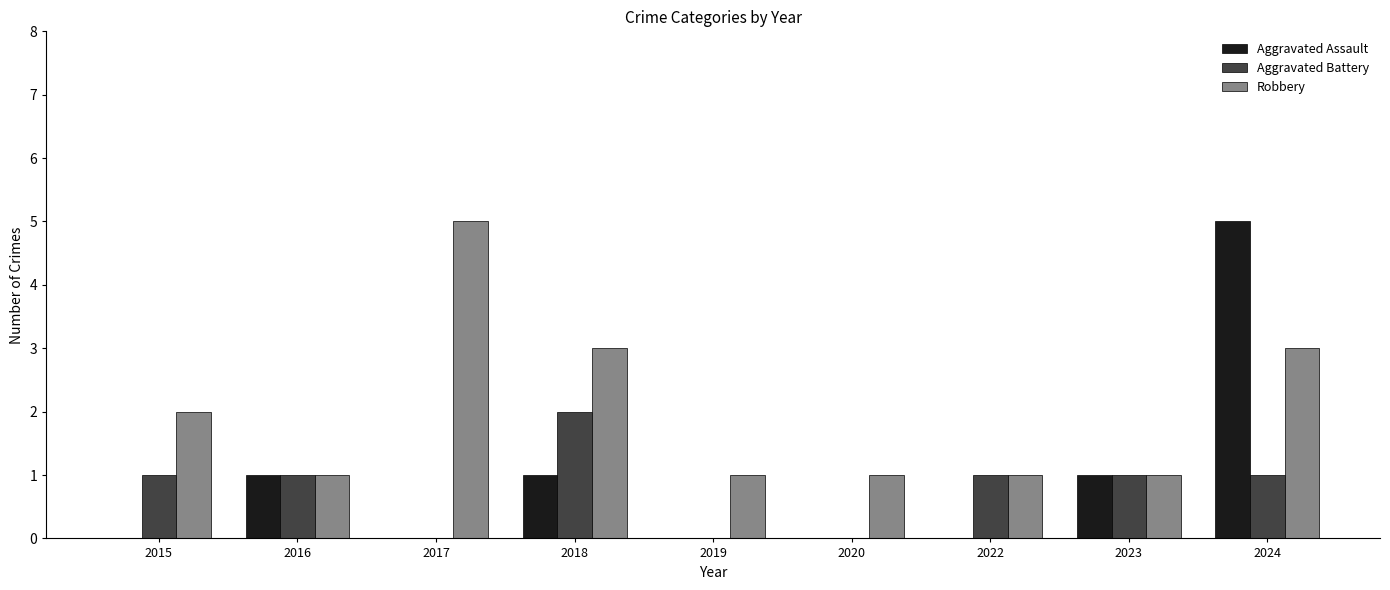

Reading left to right, transcribe all the data shown in this chart.

Aggravated Assault: 2015=0	2016=1	2017=0	2018=1	2019=0	2020=0	2022=0	2023=1	2024=5
Aggravated Battery: 2015=1	2016=1	2017=0	2018=2	2019=0	2020=0	2022=1	2023=1	2024=1
Robbery: 2015=2	2016=1	2017=5	2018=3	2019=1	2020=1	2022=1	2023=1	2024=3